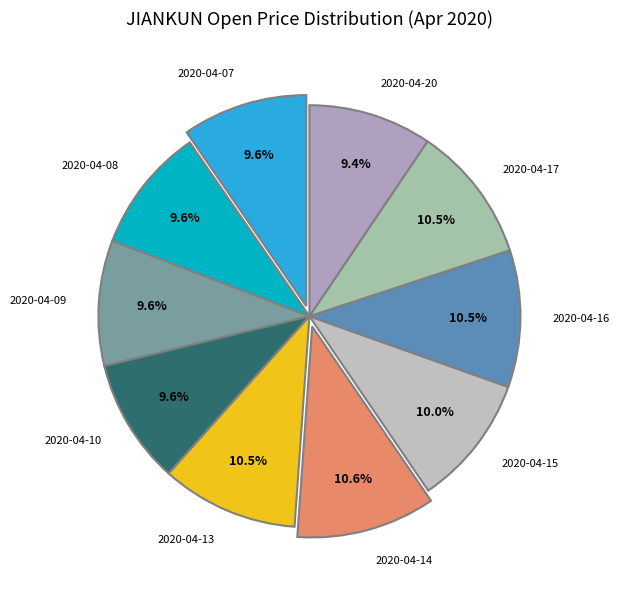

To the nearest percent, what is the difference between the 2020-04-14 and 2020-04-09 slice percentages?

1%